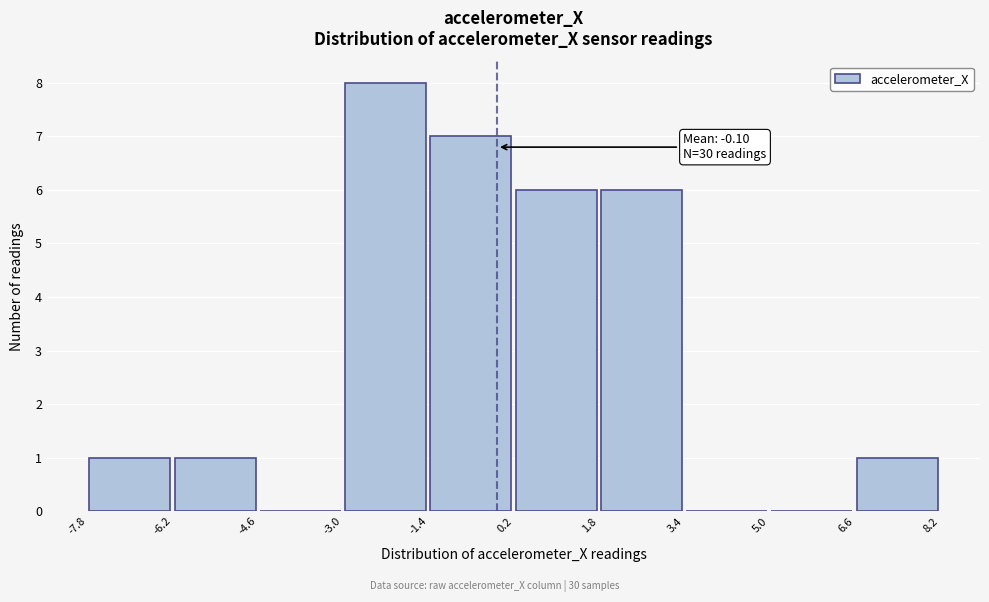

Which range on the x-axis has the tallest bar?

-3.0 to -1.4